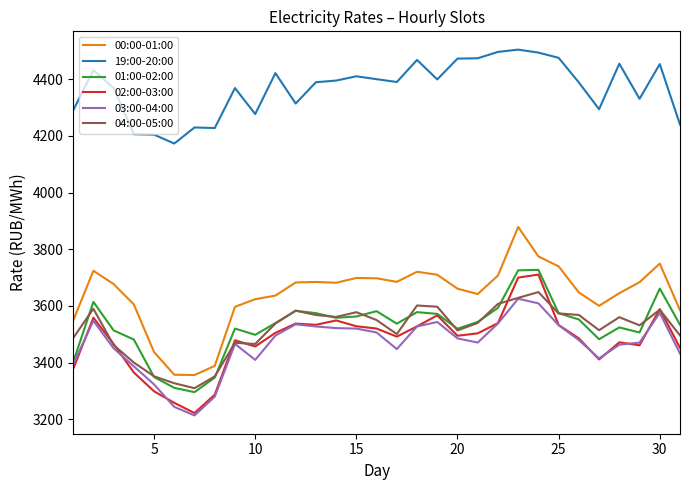

True or false: 00:00-01:00 and 19:00-20:00 intersect in this chart.

False